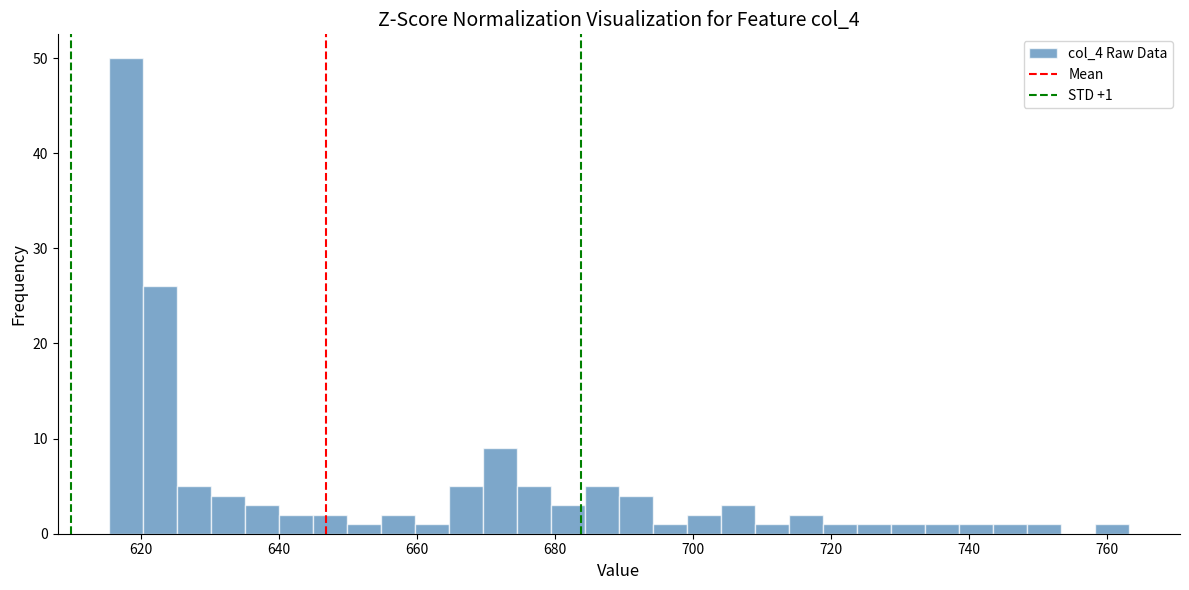

Around what value on the x-axis is the tallest bar? Give the approximate position of its centre, as read against the axis.

618